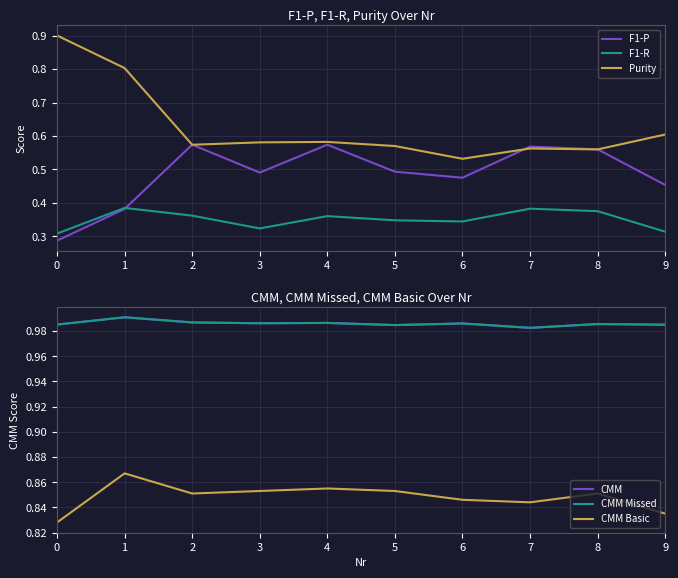

What is the value of the CMM point at the 8th from the left?

1.0